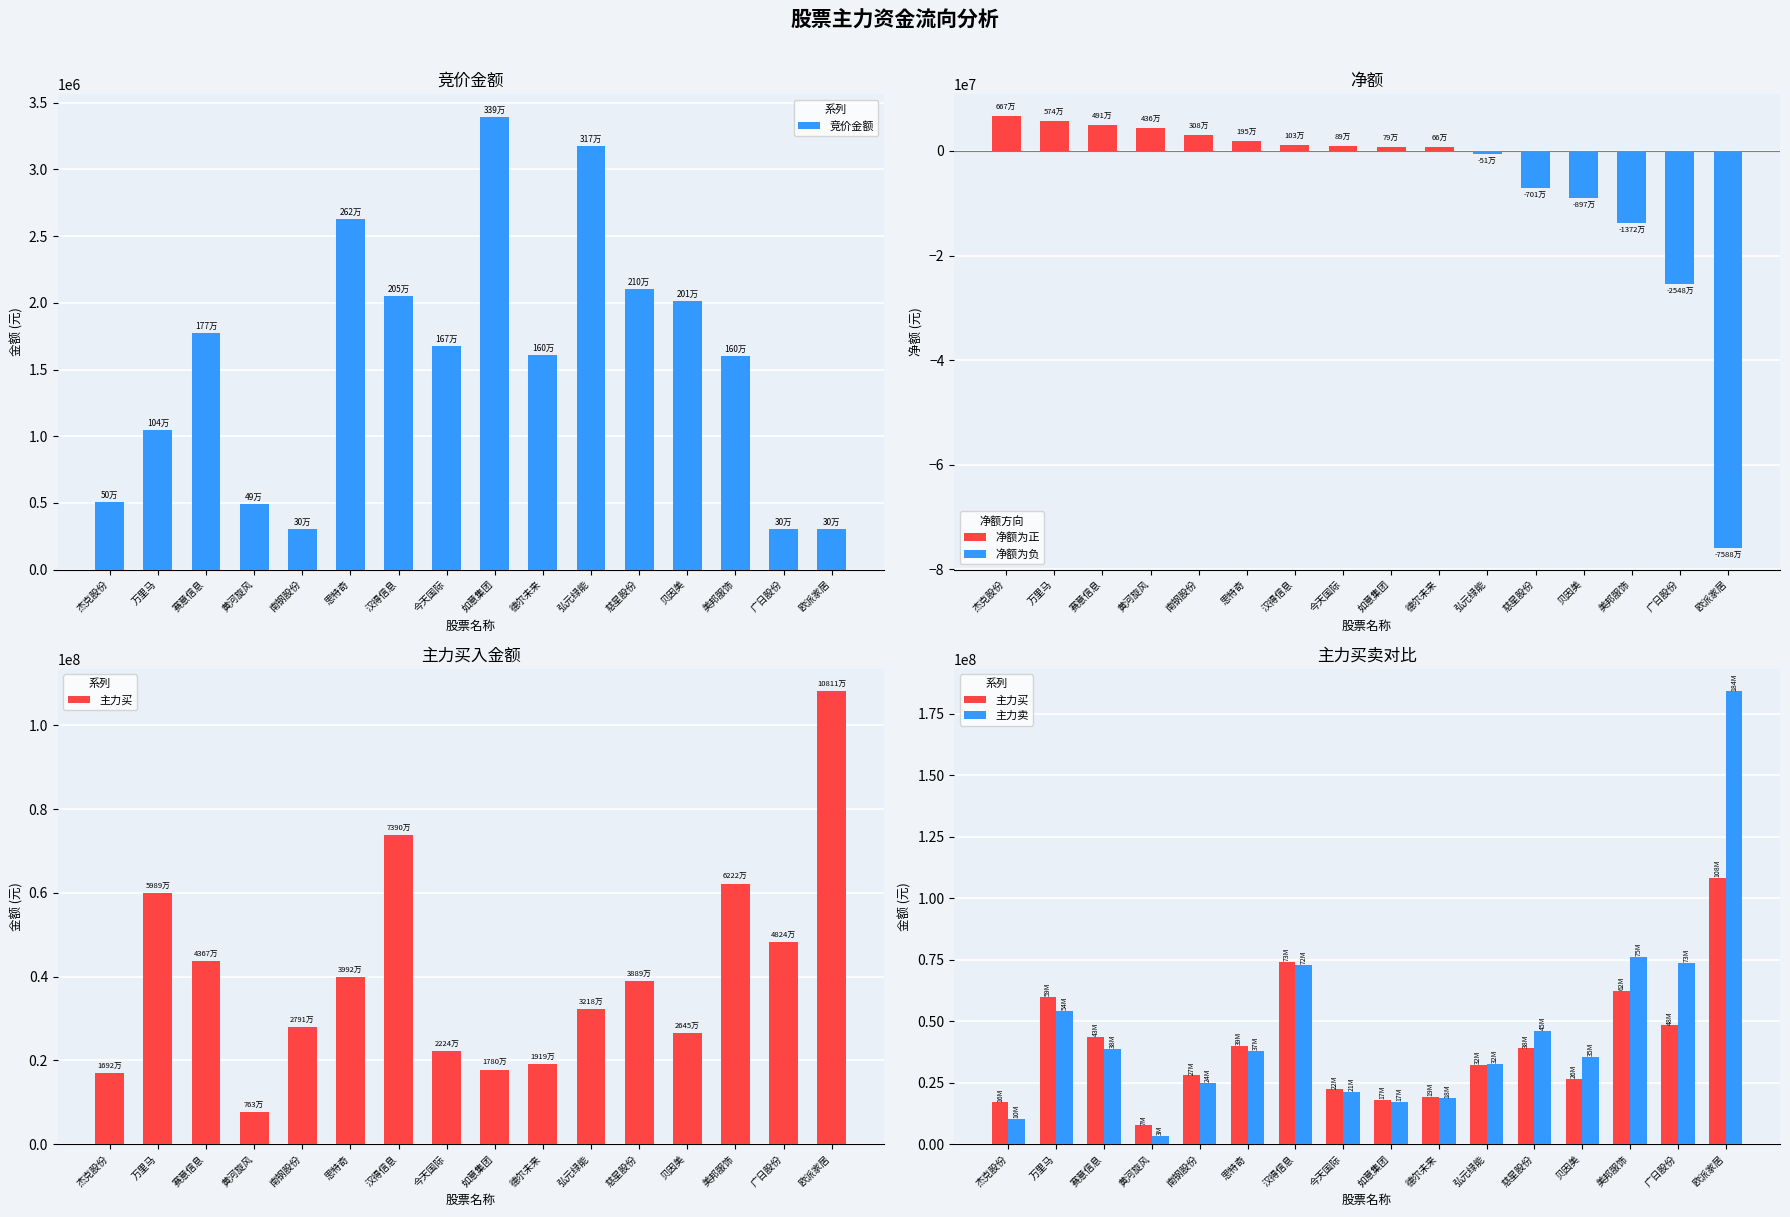

What is the value of the 净额 bar at the 9th from the left?

792452